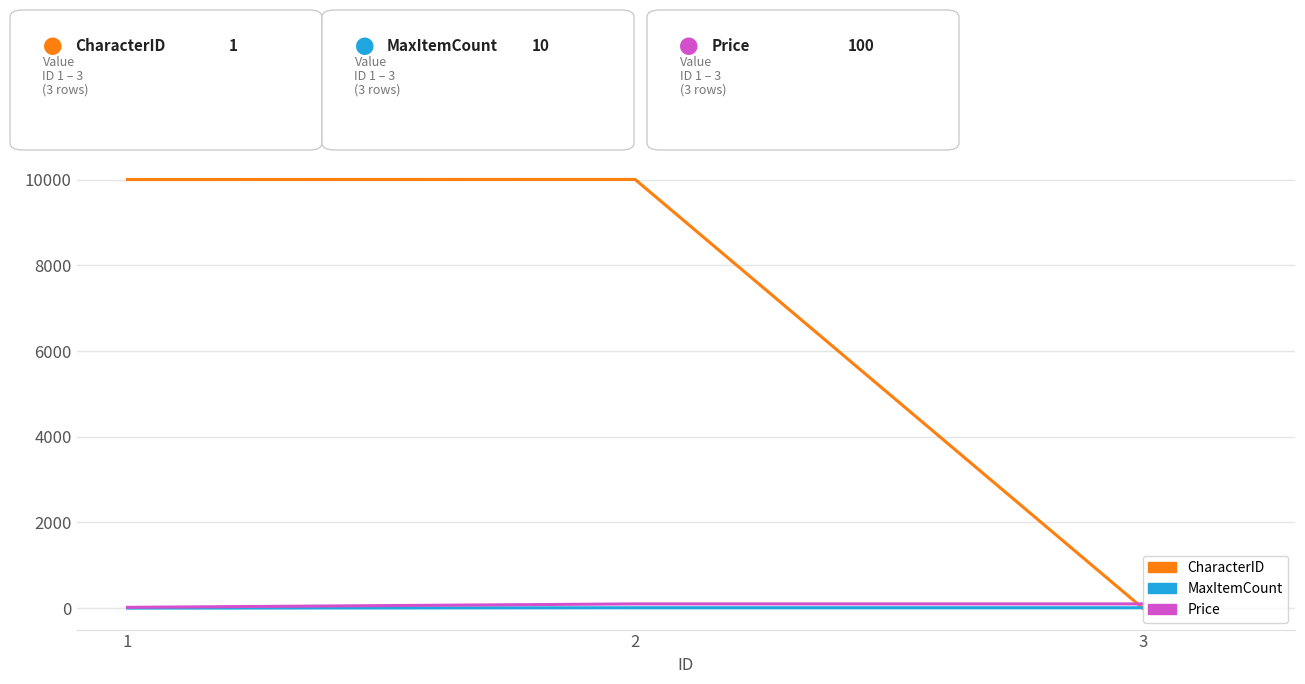

Is it true that CharacterID equals 10004 at 2?

True